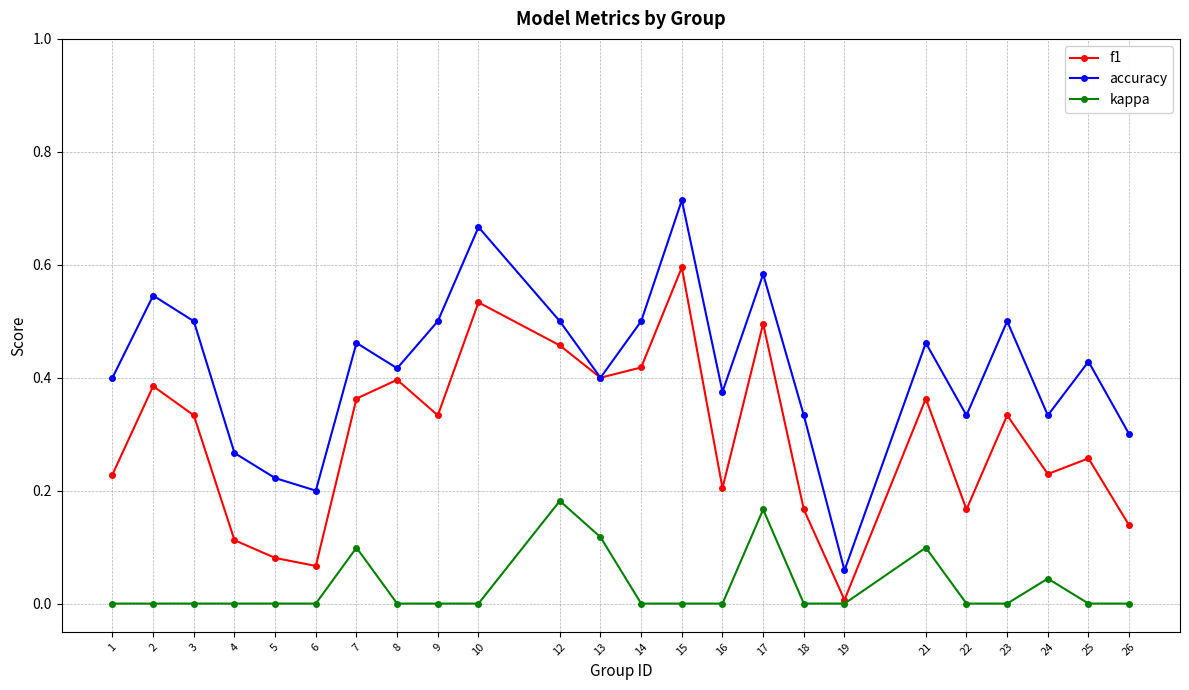

What is the total value across all series at 13?

0.9